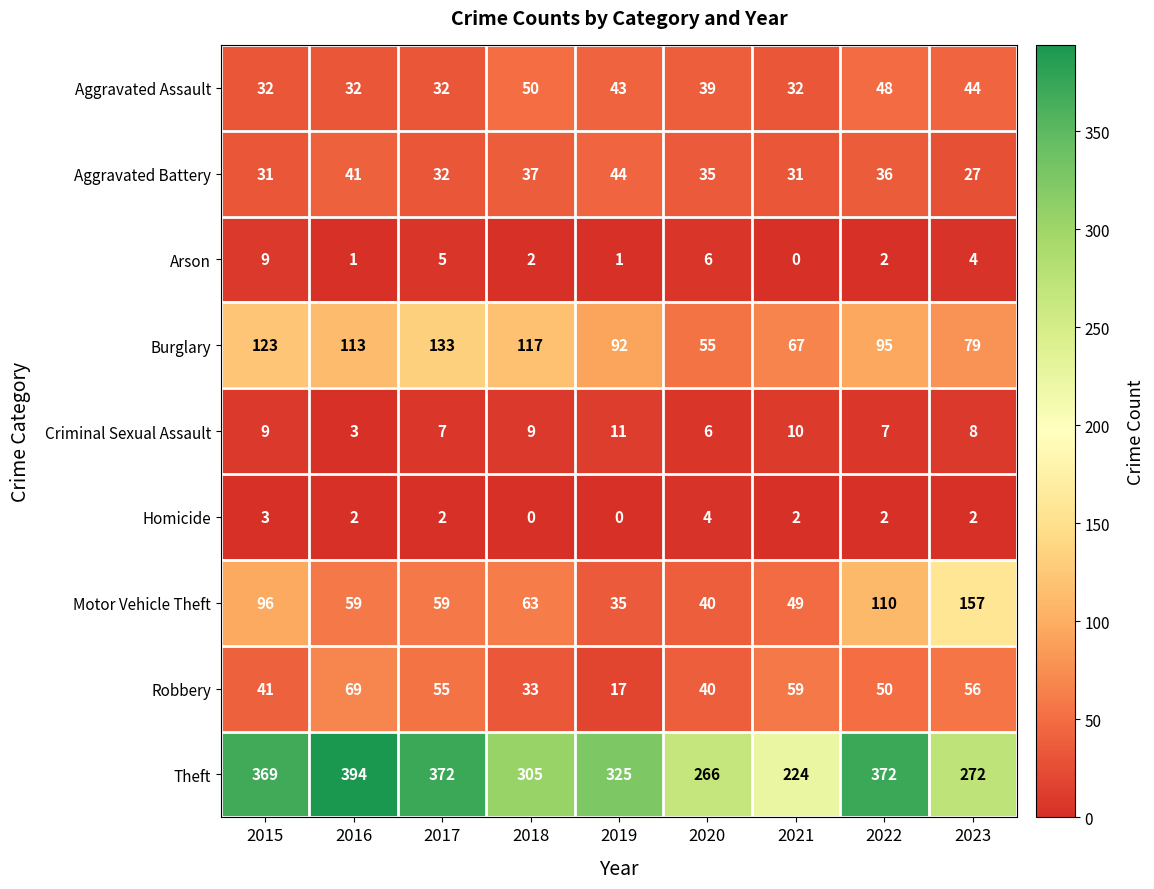

The Burglary series shows 27 at 2023. True or false?

False